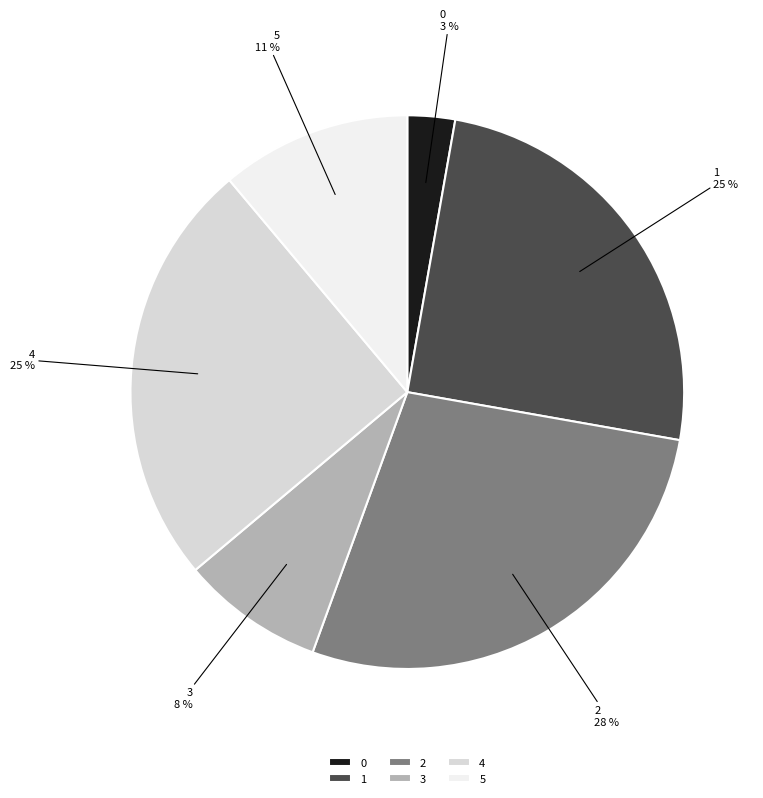

How many segments does this pie chart have?

6